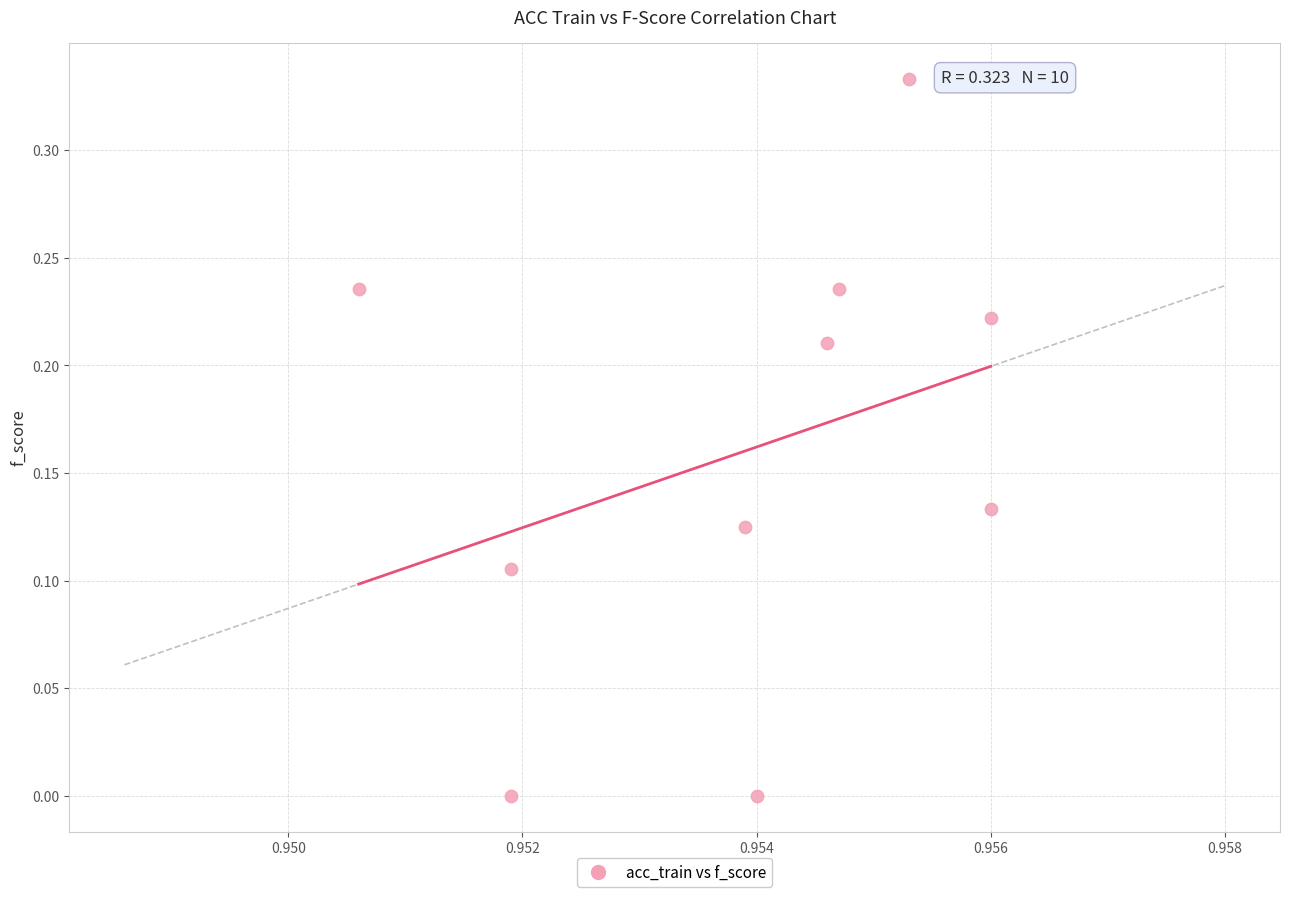

What is the average X value?

1.0